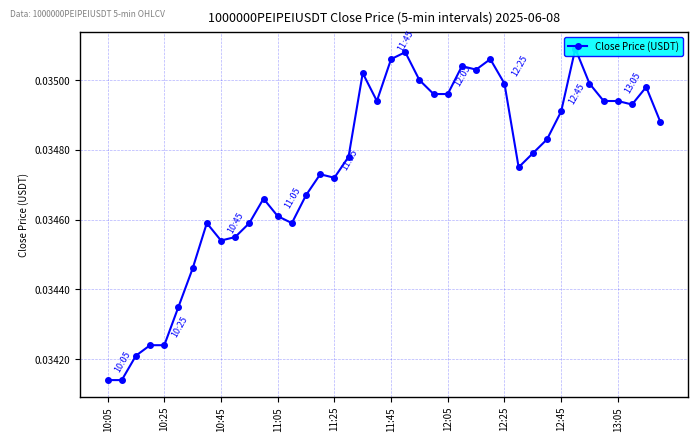

How many values are between 0 and 1?

40